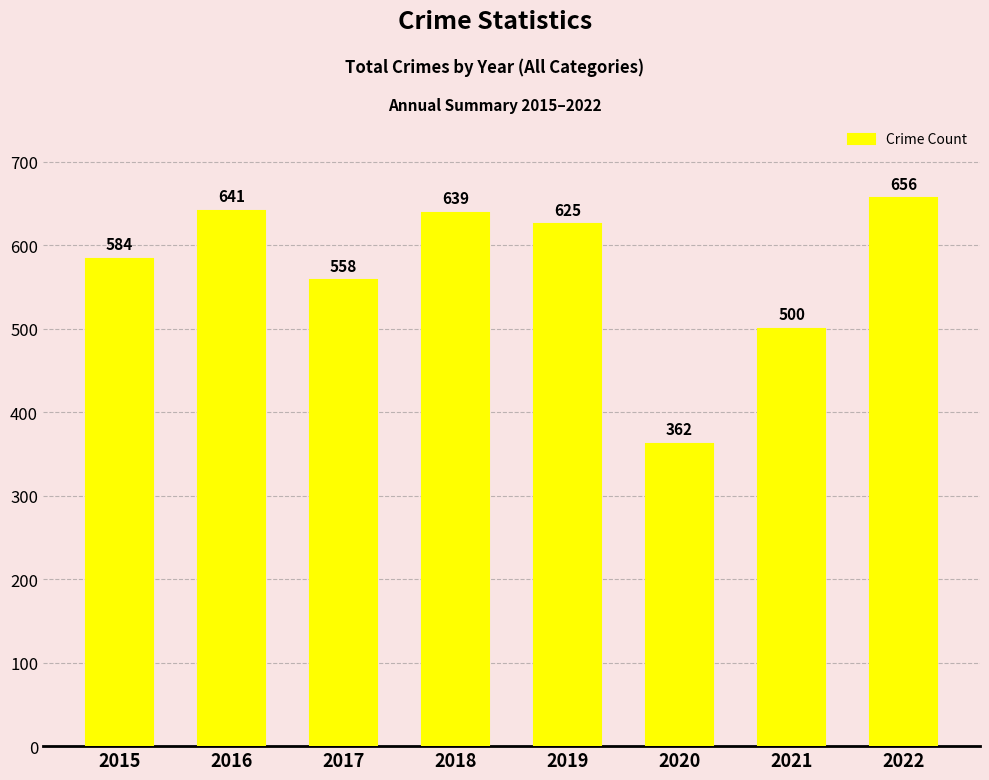

Rank the categories by value from lowest to highest.

2020, 2021, 2017, 2015, 2019, 2018, 2016, 2022